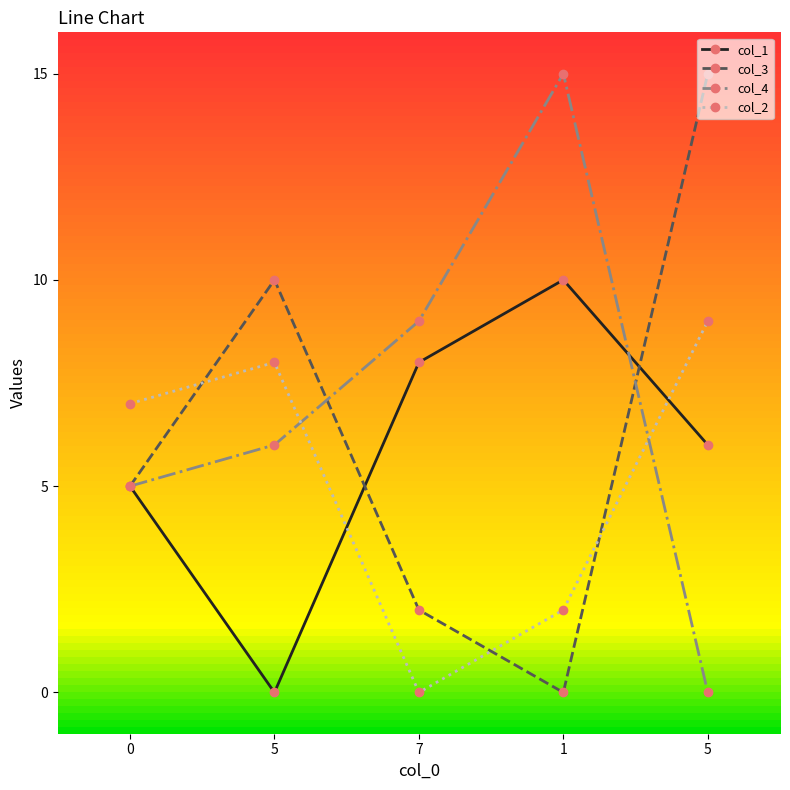

What is the difference between the highest and lowest values at 7?

9